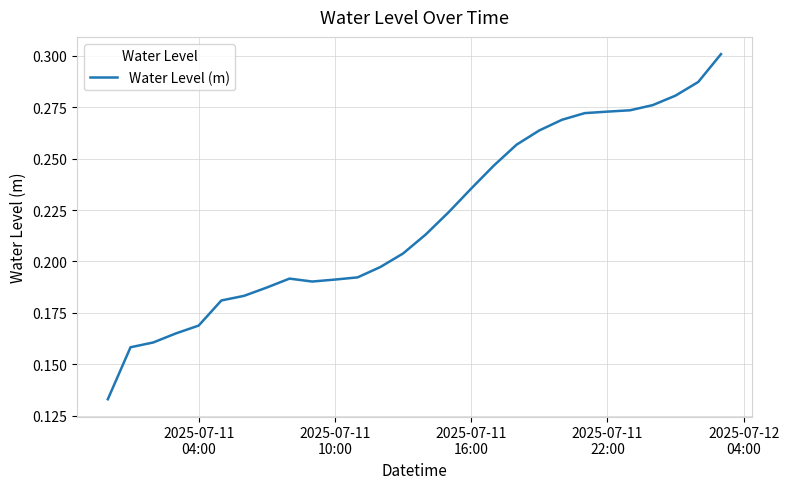

Reading left to right, transcribe all the data shown in this chart.

0.1	0.2	0.2	0.2	0.2	0.2	0.2	0.2	0.2	0.2	0.2	0.2	0.2	0.2	0.2	0.2	0.2	0.2	0.3	0.3	0.3	0.3	0.3	0.3	0.3	0.3	0.3	0.3